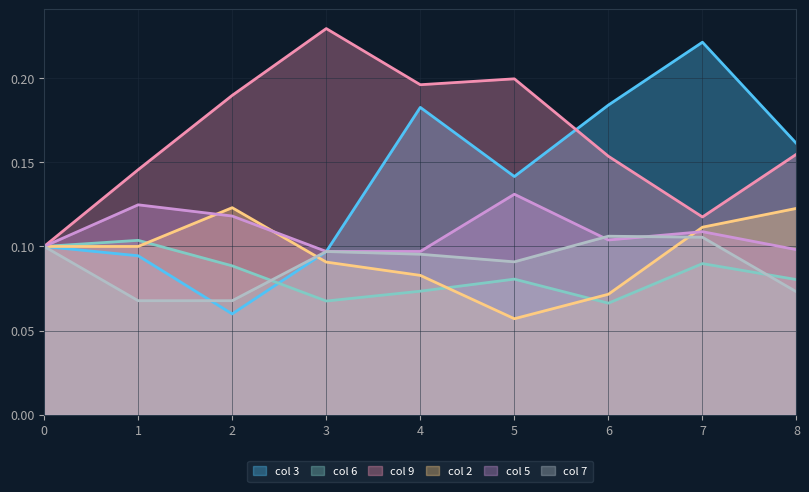

Which category has the lowest value across all series?

5